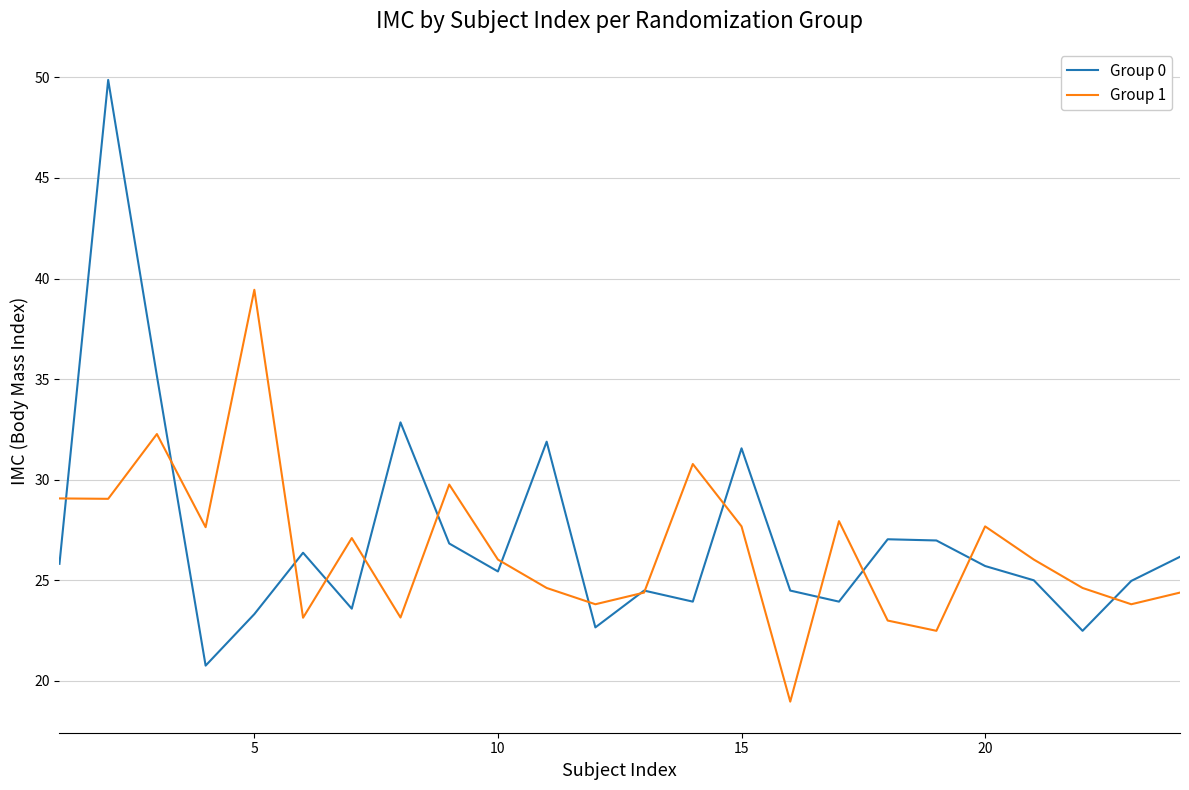

What is the smallest value displayed?

19.0